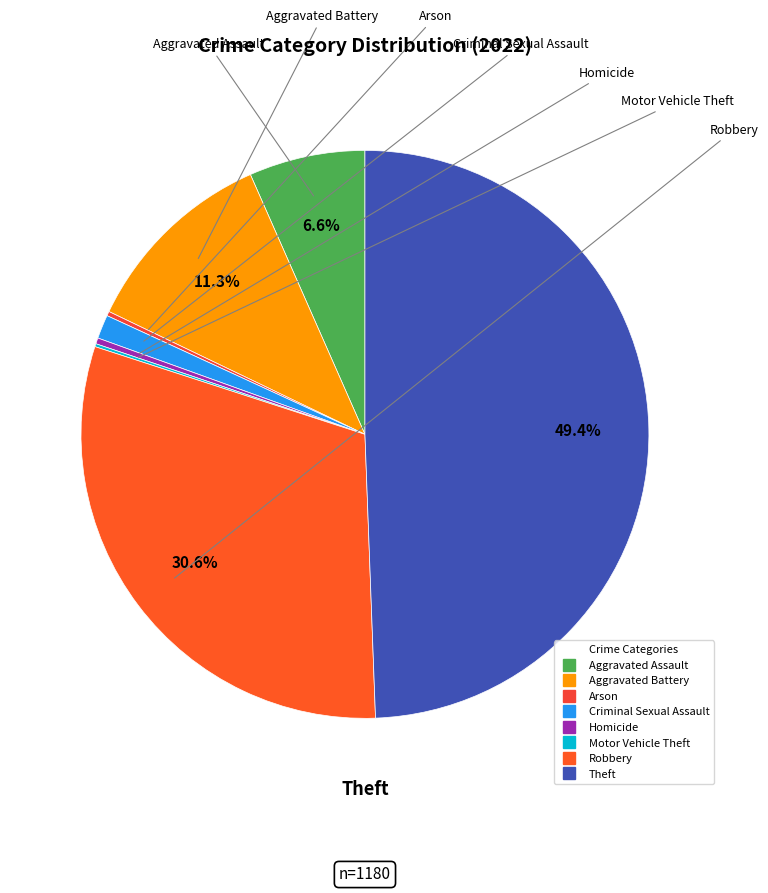

Does Criminal Sexual Assault represent more than half of the total?

No